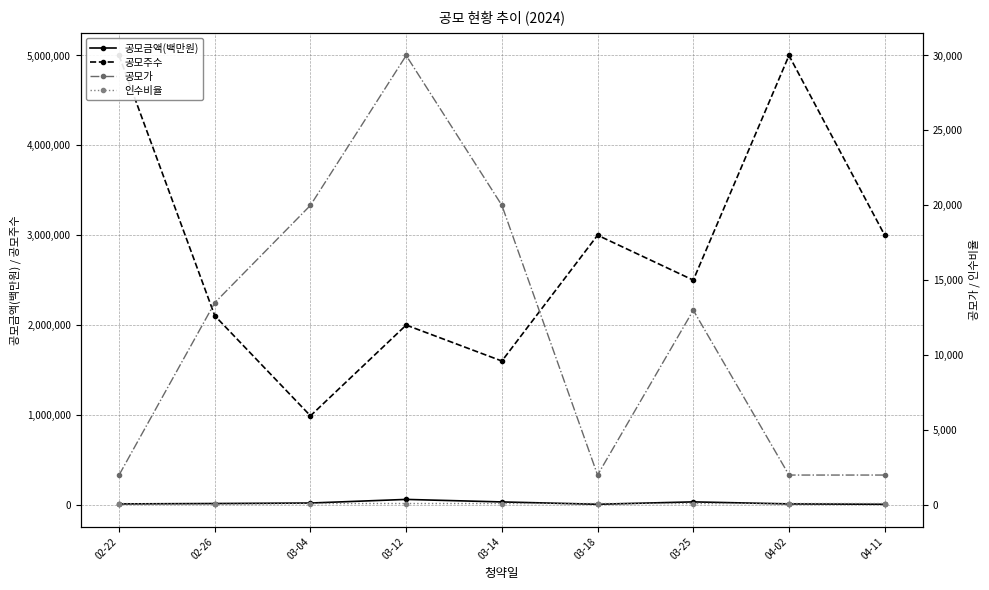

The value of 공모주수 at 03-14 is 1600000. True or false?

True